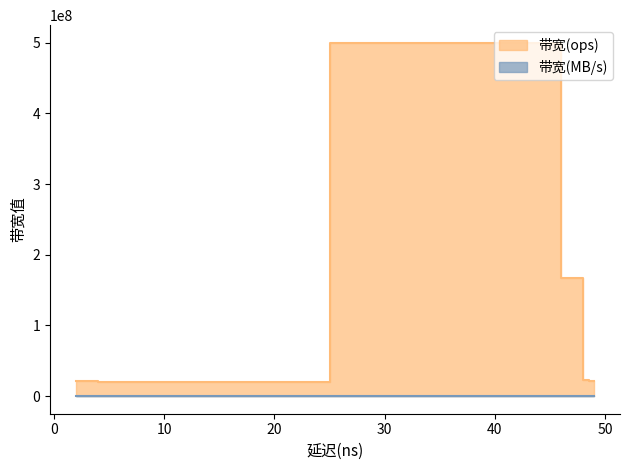

Which series changed the most between 6 and 48?

带宽(ops)